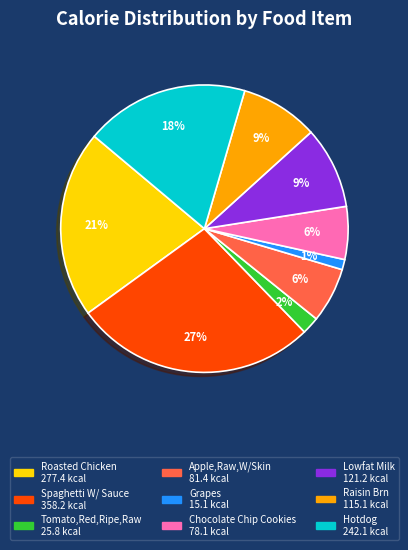

The Hotdog slice represents 29% of the pie. True or false?

False